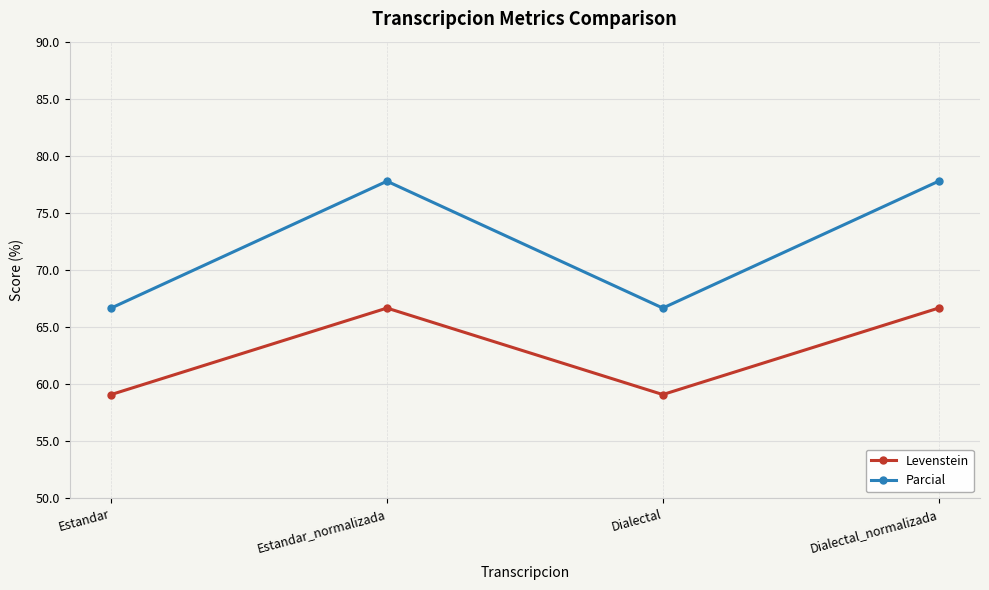

Which series has the largest total across all categories?

Parcial